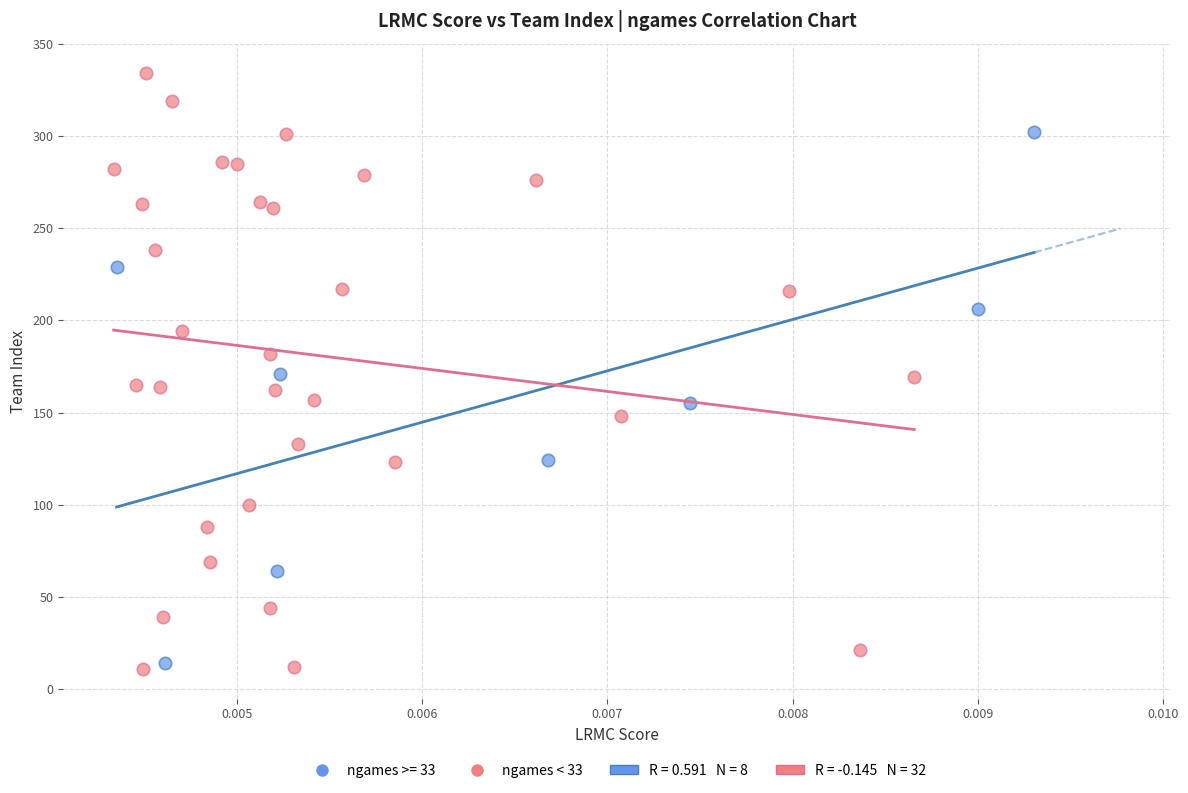

Which series has the widest spread of Y values?

ngames < 33